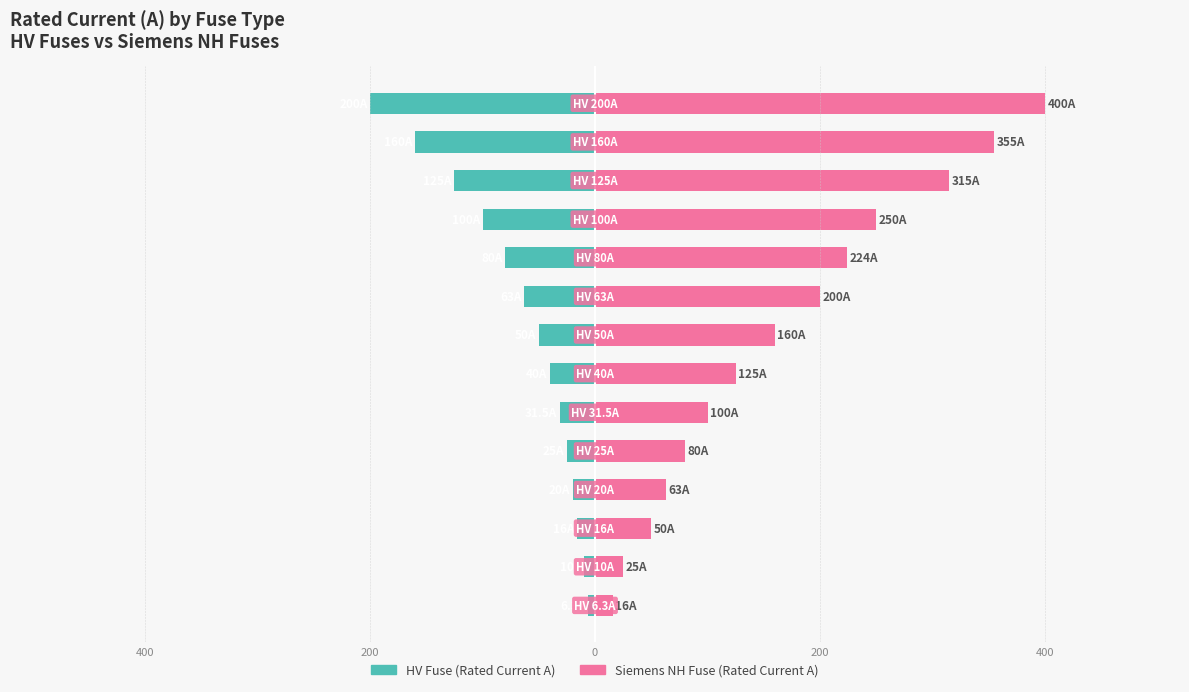

What is the lowest value of the HV Fuse Rated Current (A) series?

-200.0